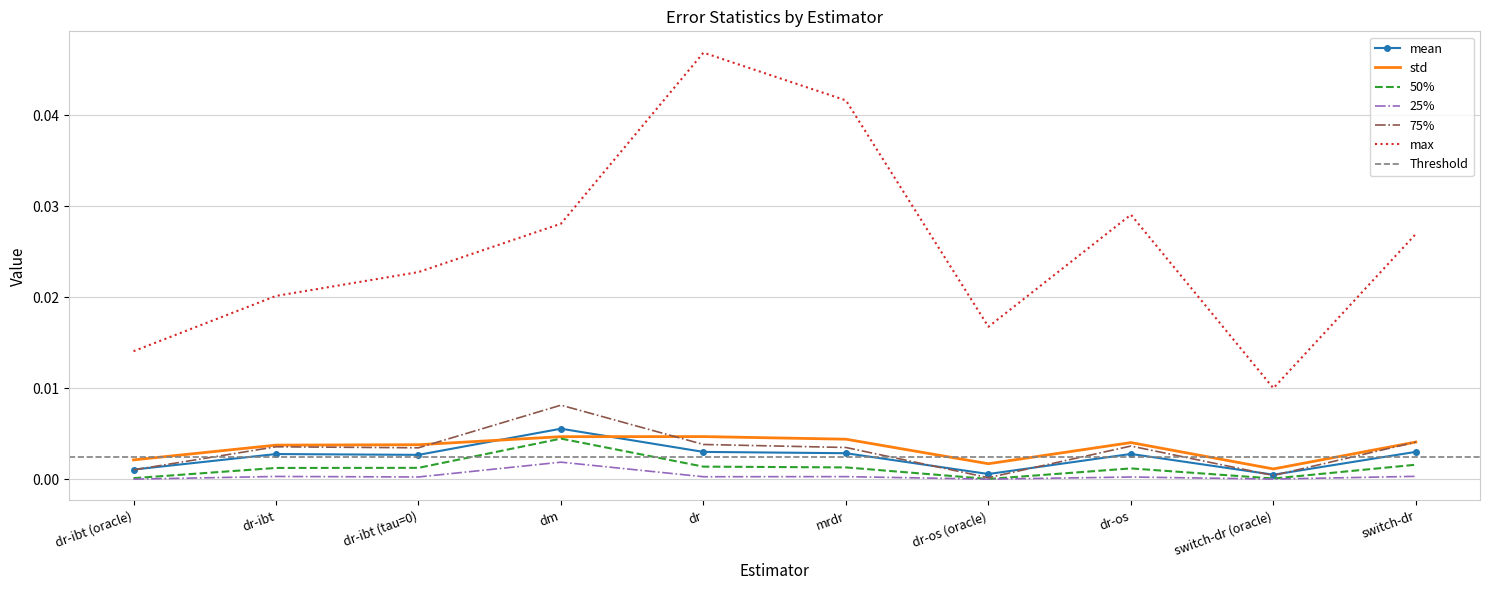

Is the value of max at switch-dr (oracle) greater than the value of mean at dr-os (oracle)?

Yes